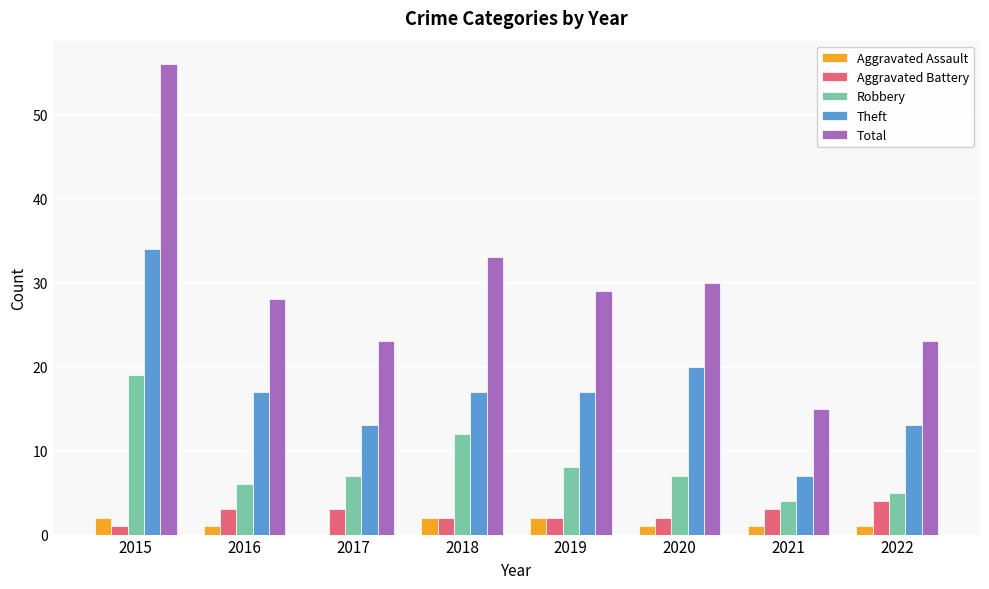

Between 2017 and 2019, which series saw the biggest shift?

Total